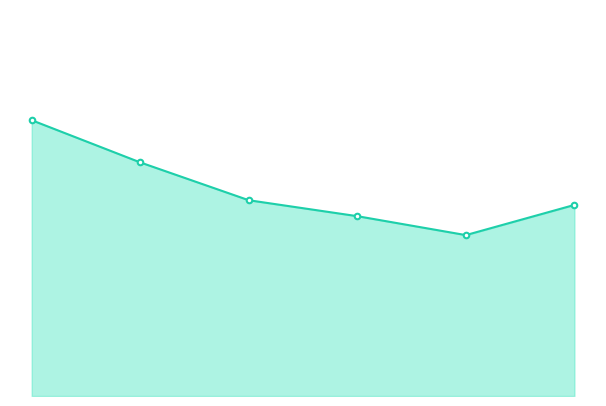

Is this an area chart (filled region under the line)?

Yes